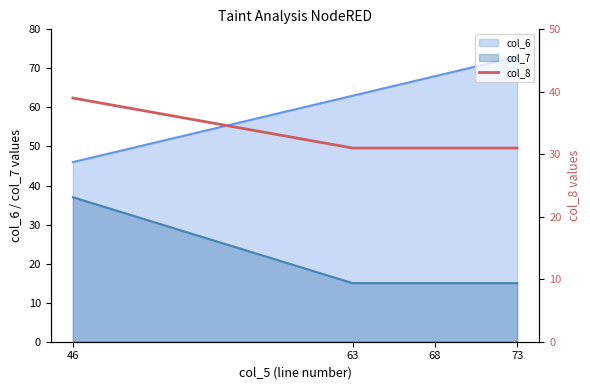

The chart shows a value of 61 at 46. True or false?

False